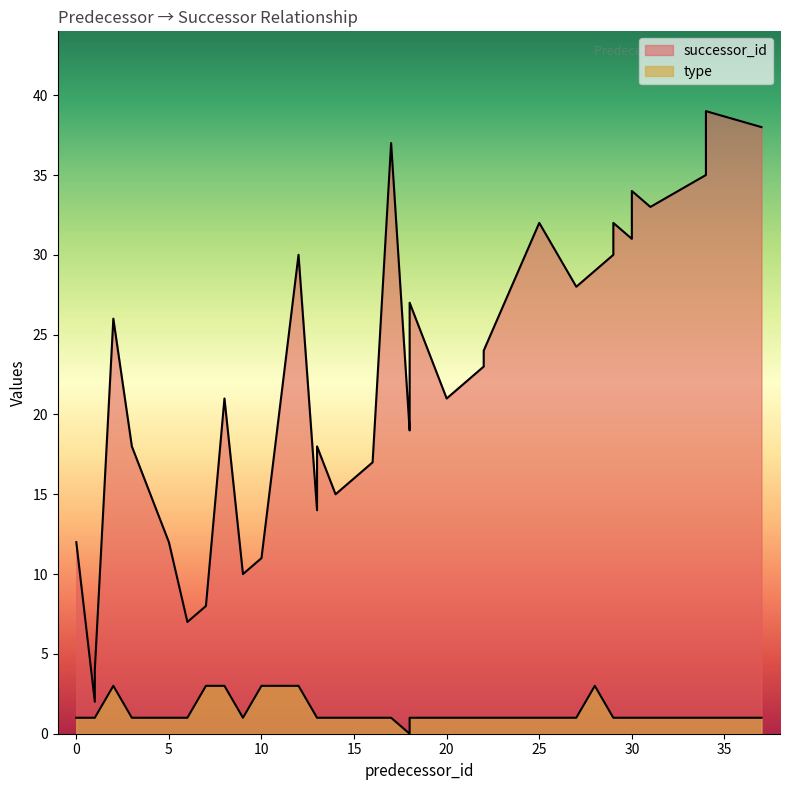

What is the maximum value for type?

3